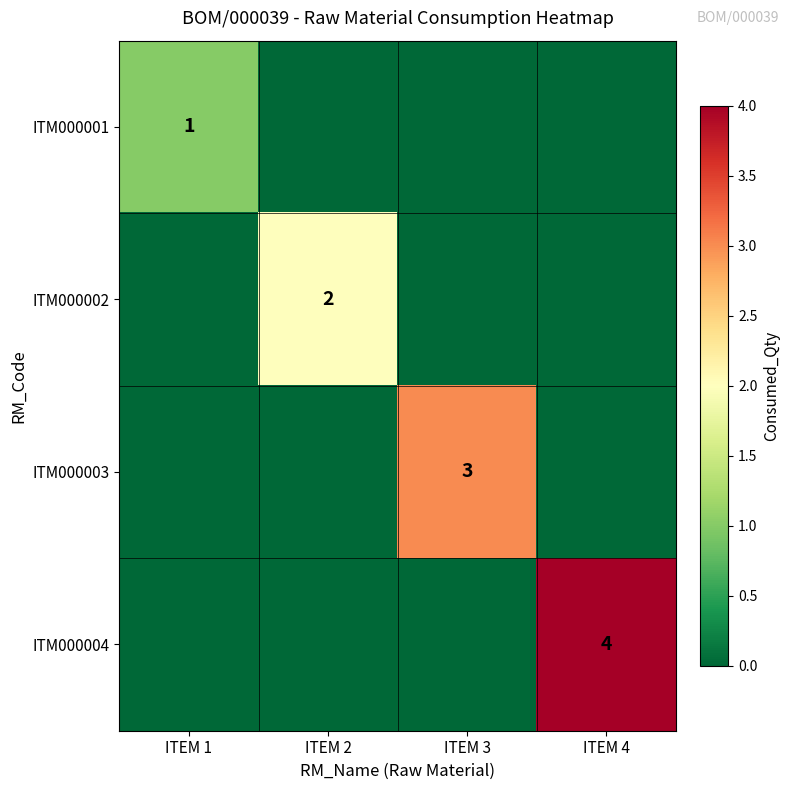

What is the difference between the highest and lowest values at ITEM 4?

4